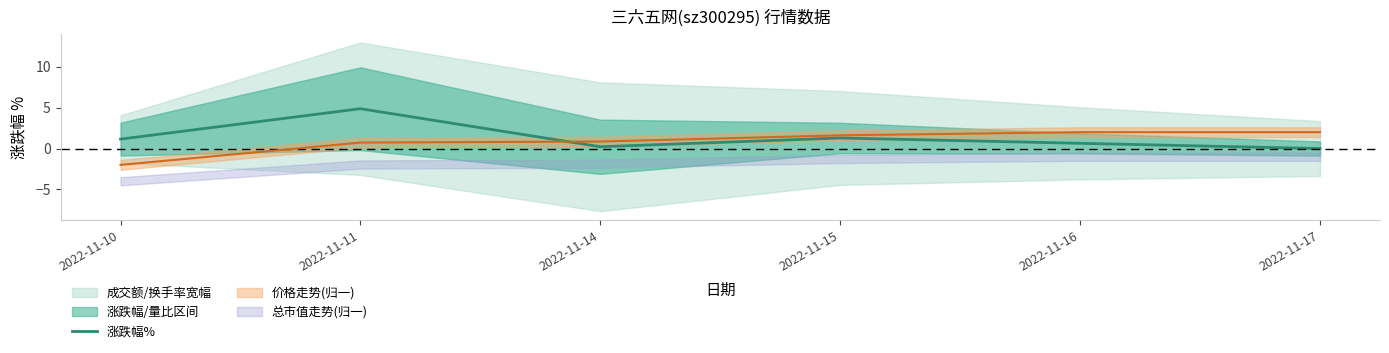

Reading left to right, transcribe all the data shown in this chart.

2022-11-10=1.1	2022-11-11=4.9	2022-11-14=0.2	2022-11-15=1.3	2022-11-16=0.6	2022-11-17=0.0